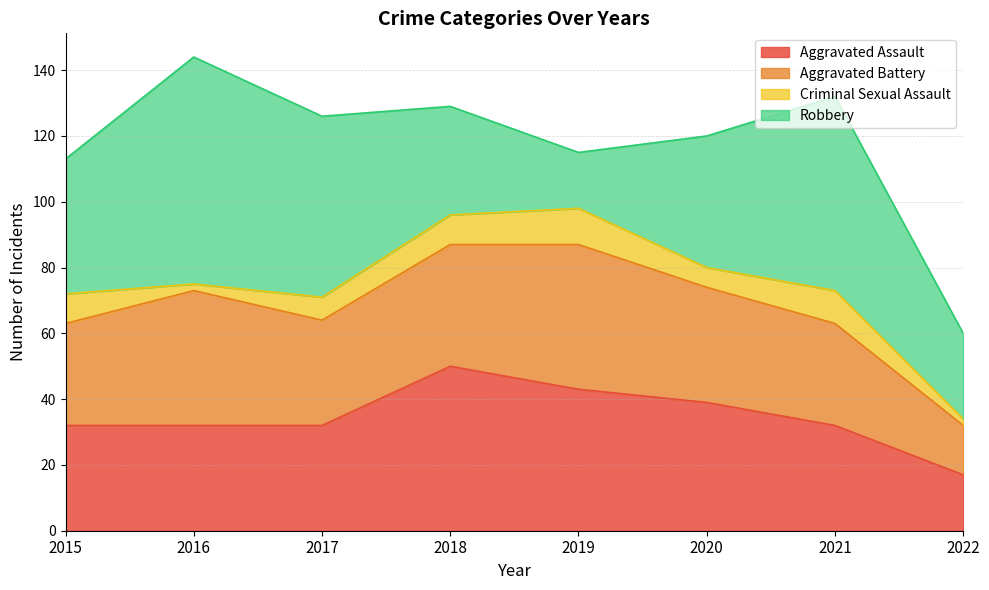

At which category is the sum across all series the highest?

2016